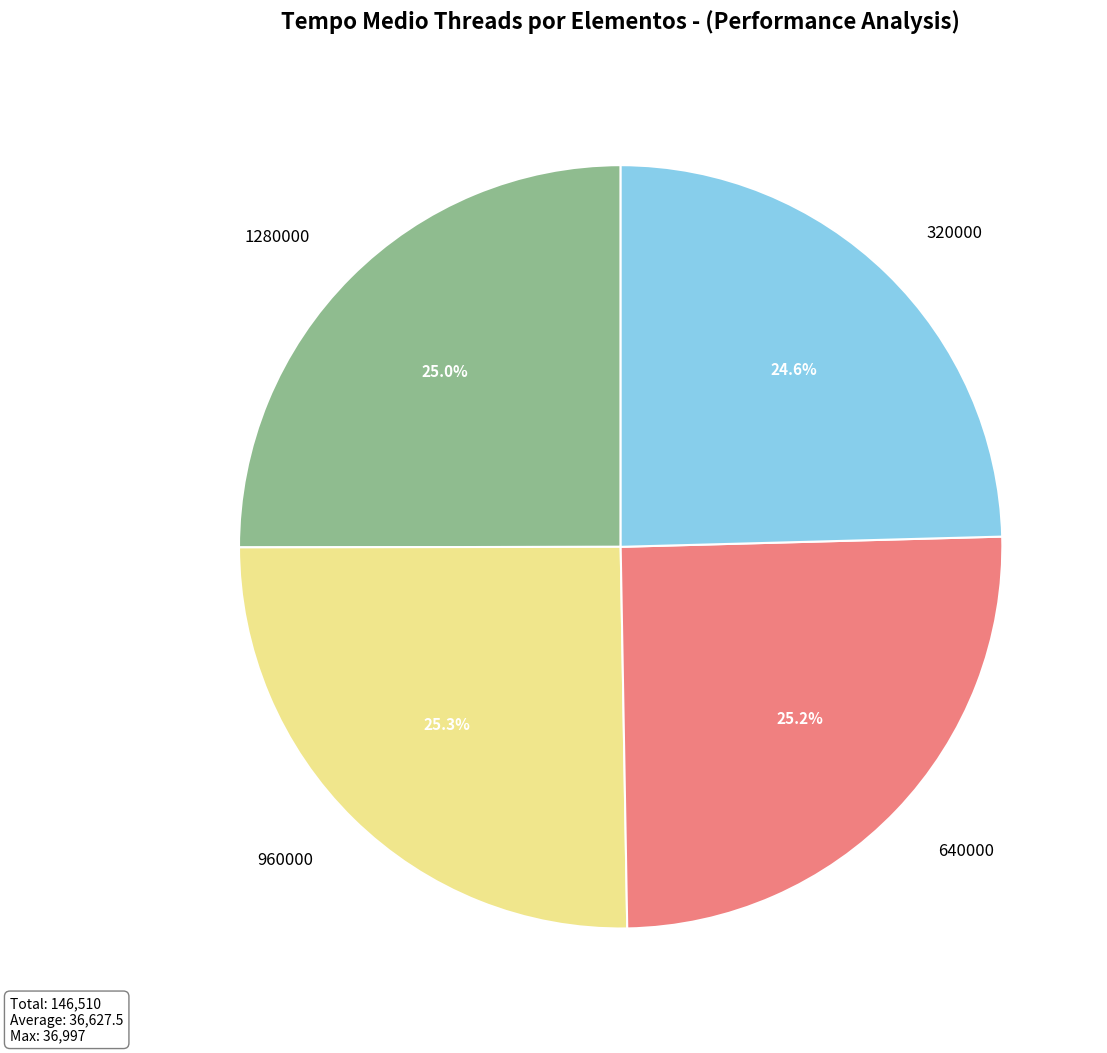

True or false: 1280000 accounts for 16% of the total.

False